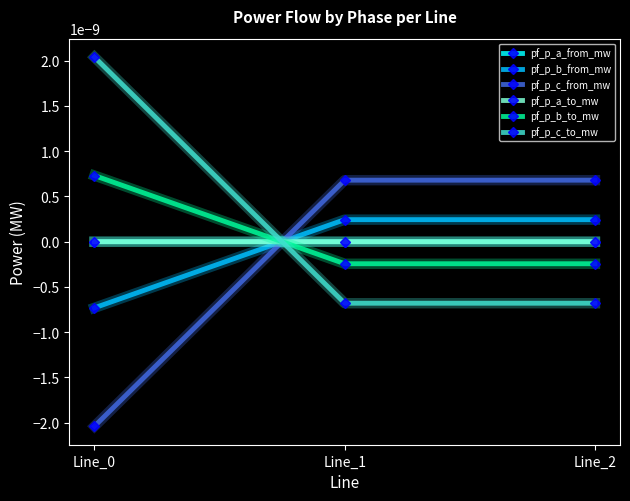

Which category has the lowest value across all series?

Line_0